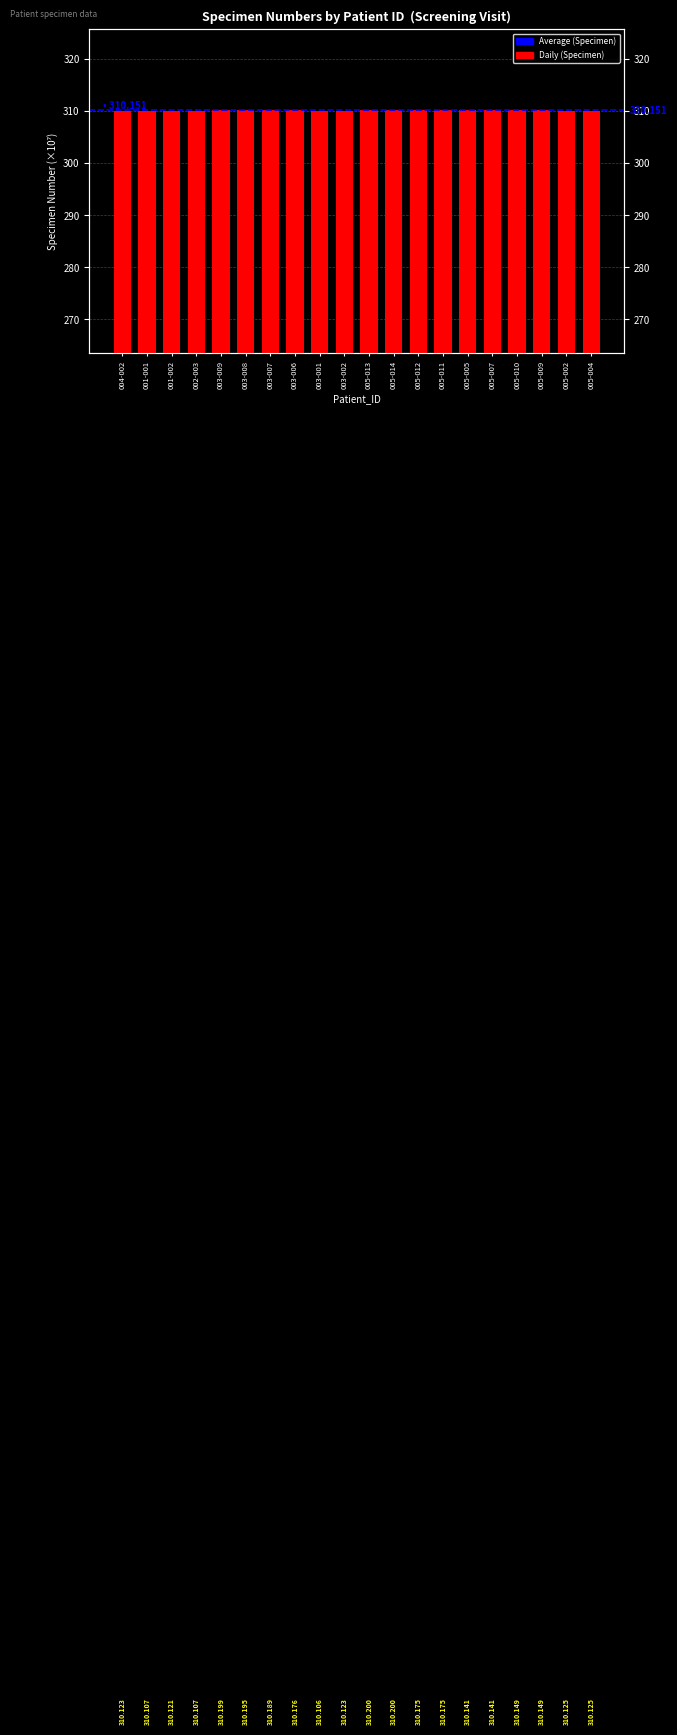

List the labels in order of value, smallest first.

003-001, 002-003, 001-001, 001-002, 003-002, 004-002, 005-004, 005-002, 005-007, 005-005, 005-010, 005-009, 005-011, 005-012, 003-006, 003-007, 003-008, 003-009, 005-013, 005-014